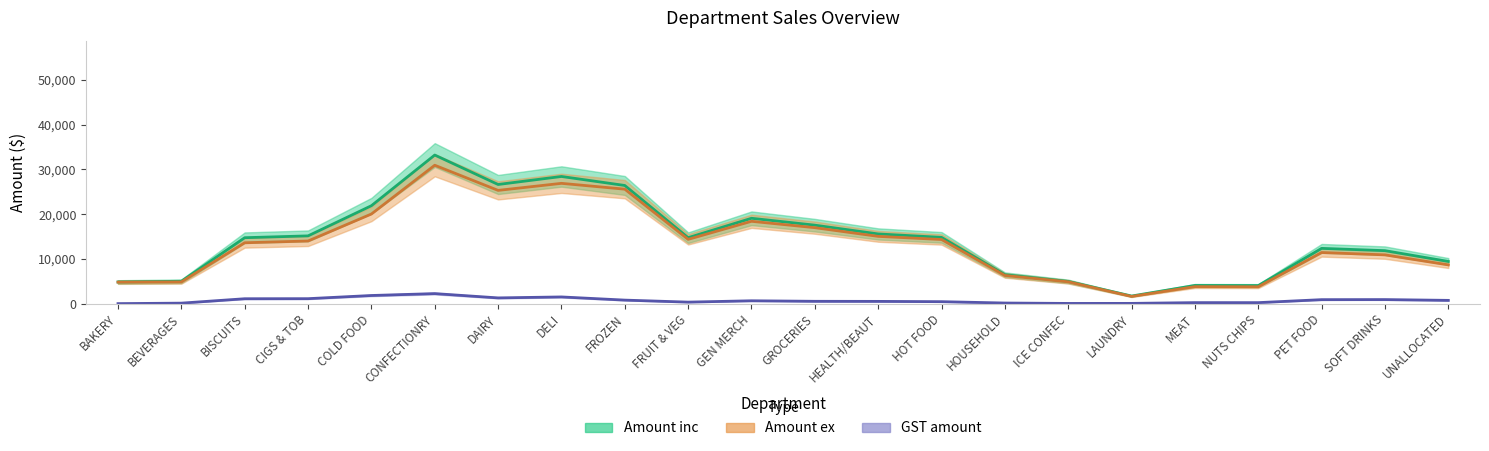

The Amount ex series shows 5132.7 at BEVERAGES. True or false?

True